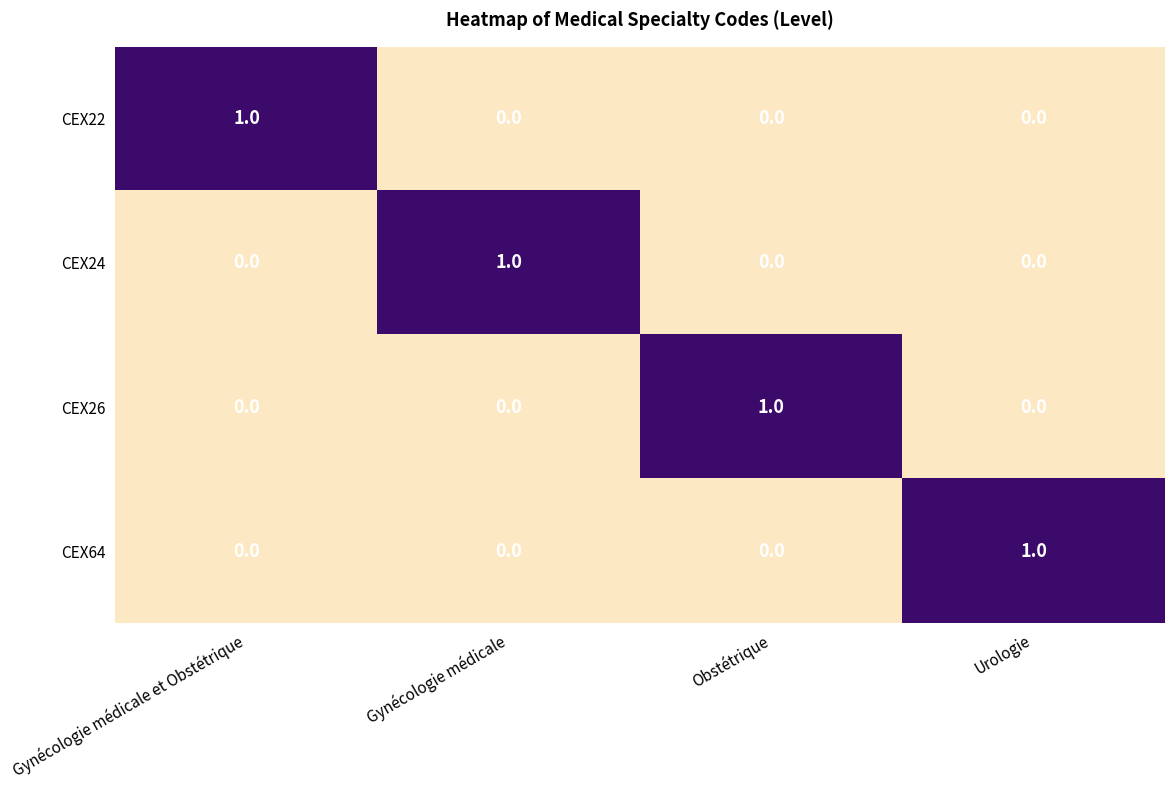

Is it true that CEX22 equals 0 at Gynécologie médicale?

True